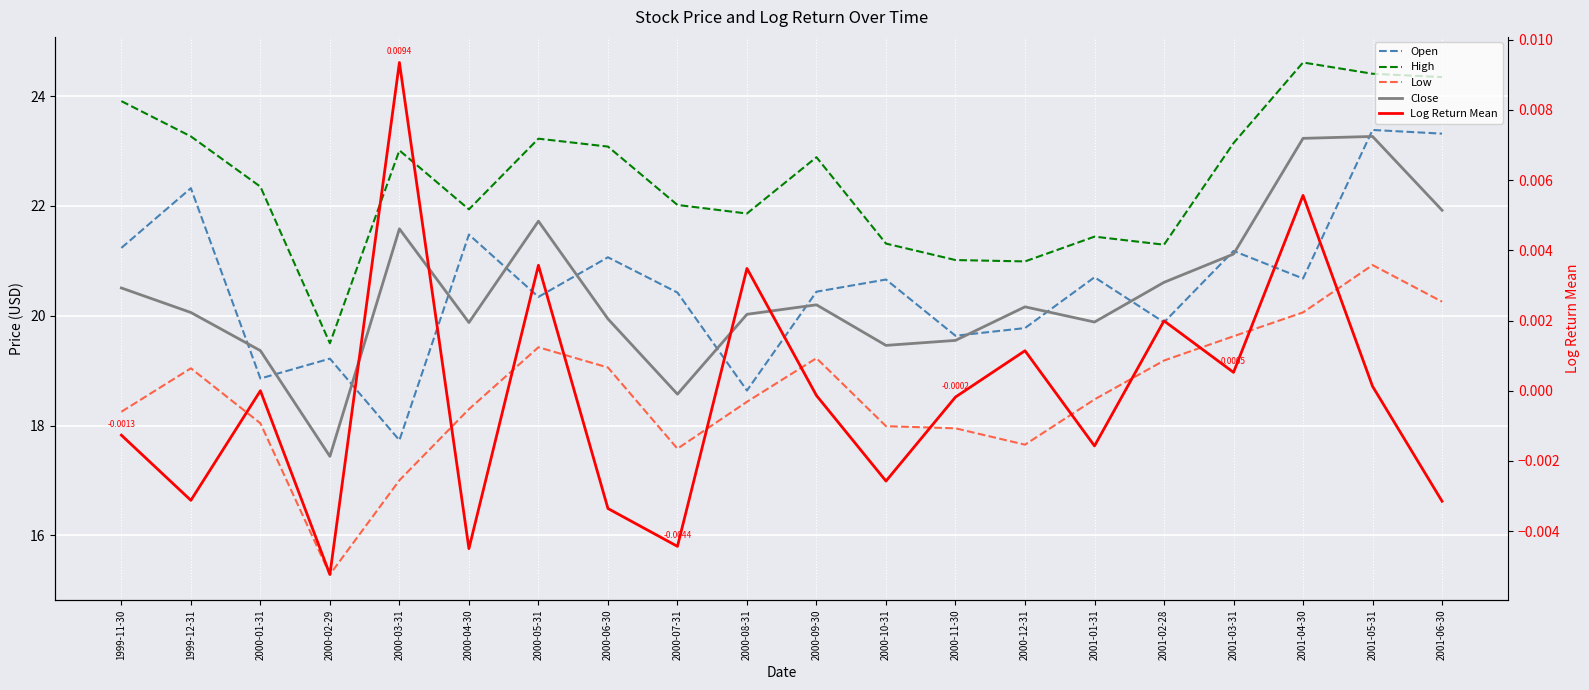

Reading left to right, what are all the values shown in this chart?

Open: 21.2	22.3	18.9	19.2	17.7	21.5	20.3	21.1	20.4	18.6	20.4	20.7	19.6	19.8	20.7	19.9	21.2	20.7	23.4	23.3
High: 23.9	23.3	22.4	19.5	23.0	21.9	23.2	23.1	22.0	21.9	22.9	21.3	21.0	21.0	21.4	21.3	23.1	24.6	24.4	24.3
Low: 18.3	19.0	18.0	15.3	17.0	18.3	19.4	19.1	17.6	18.4	19.2	18.0	17.9	17.7	18.5	19.2	19.6	20.1	20.9	20.3
Close: 20.5	20.1	19.4	17.4	21.6	19.9	21.7	19.9	18.6	20.0	20.2	19.5	19.6	20.2	19.9	20.6	21.1	23.2	23.3	21.9
Log Return Mean: -0.0	-0.0	0.0	-0.0	0.0	-0.0	0.0	-0.0	-0.0	0.0	-0.0	-0.0	-0.0	0.0	-0.0	0.0	0.0	0.0	0.0	-0.0